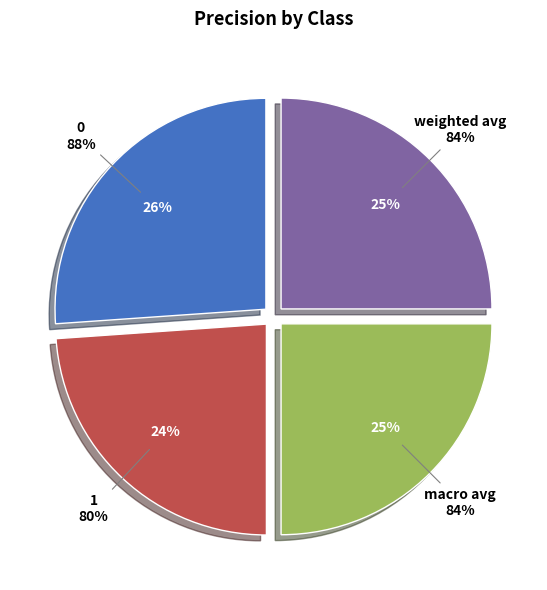

Does any single category account for the majority?

No